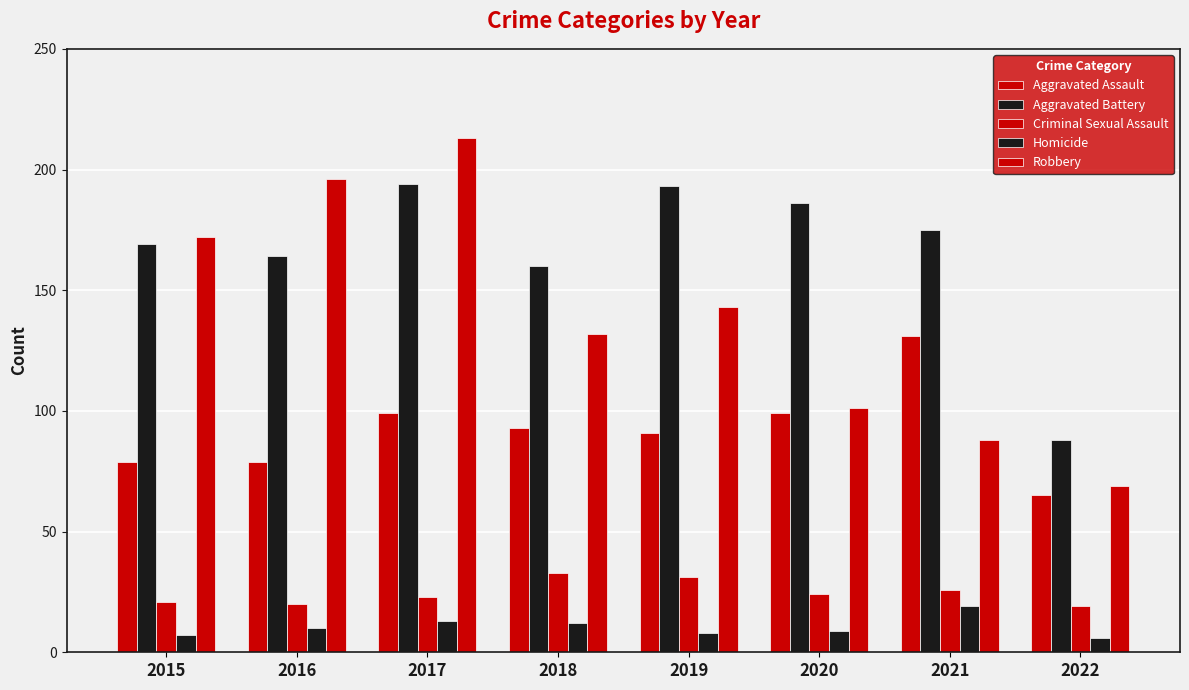

What is the difference between the Aggravated Battery values at 2015 and 2019?

24